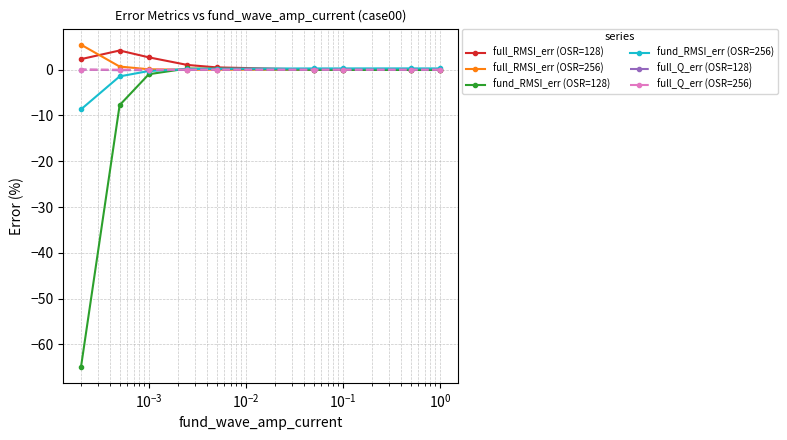

What is the value of the fund_RMSI_err (OSR=256) point at the 1st from the left?

-8.7